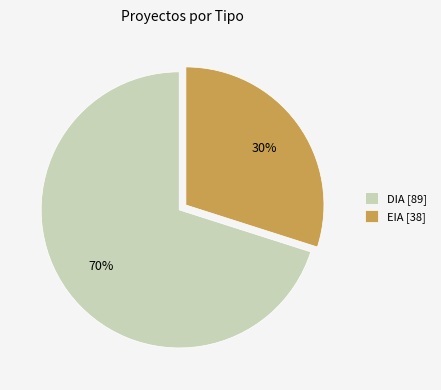

Is it true that EIA is 43% of the pie?

False